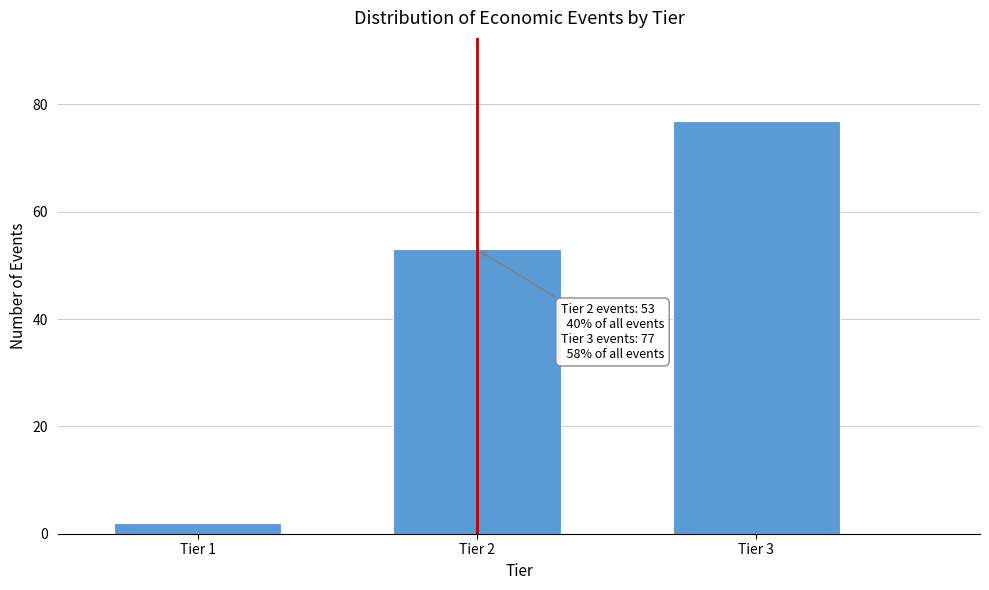

Reading left to right, what are all the values shown in this chart?

Tier 1=2	Tier 2=53	Tier 3=77